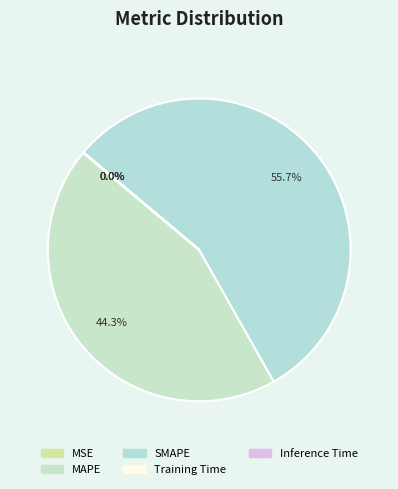

Which slice is the smallest?

Training Time